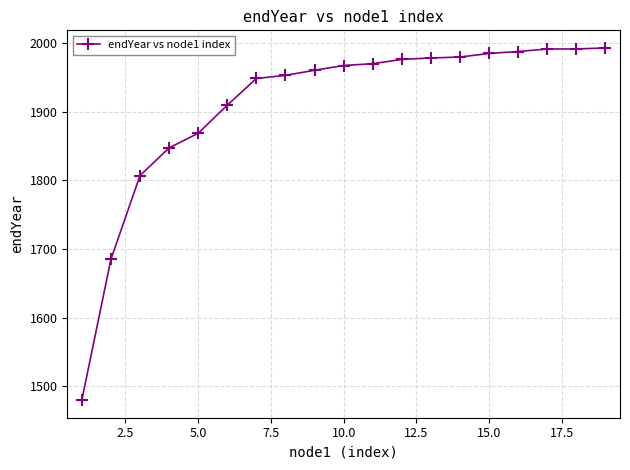

How many lines are shown in the chart?

1